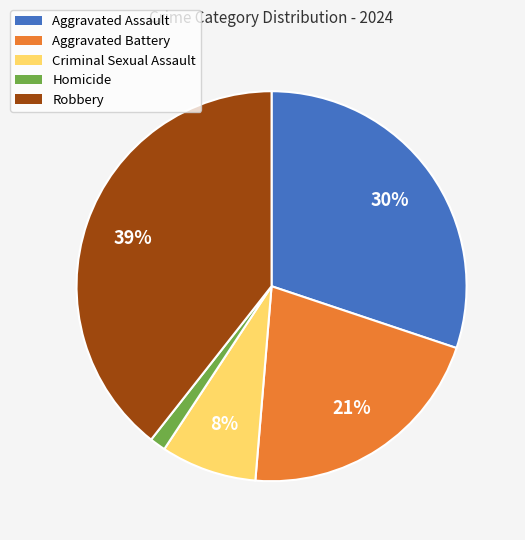

To the nearest percent, what is the combined percentage of Robbery and Aggravated Assault?

70%